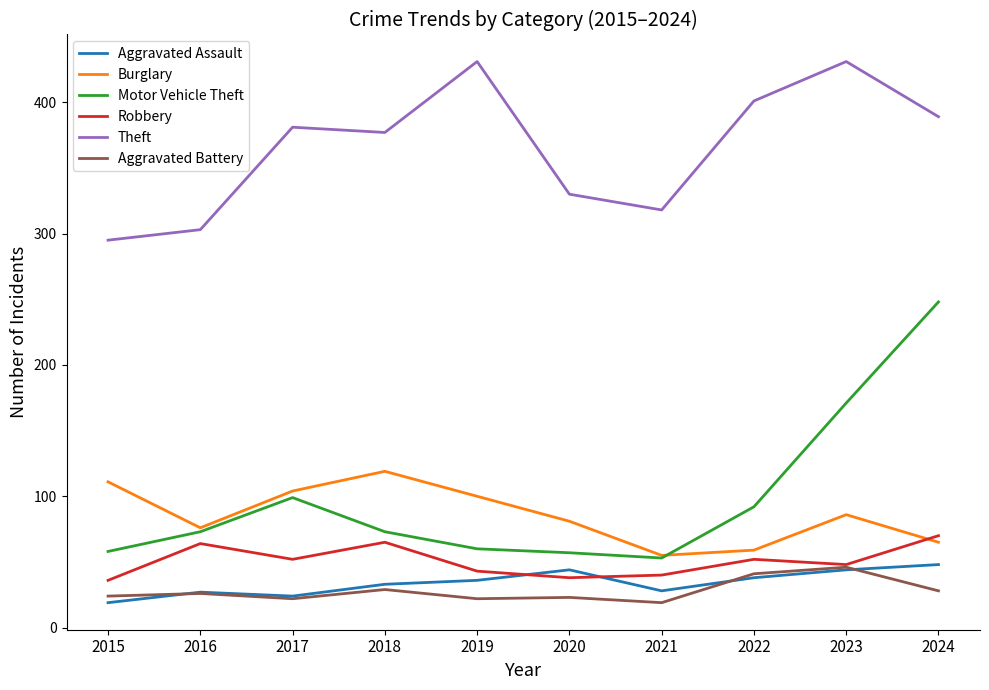

What is the sum of all Robbery values?

508